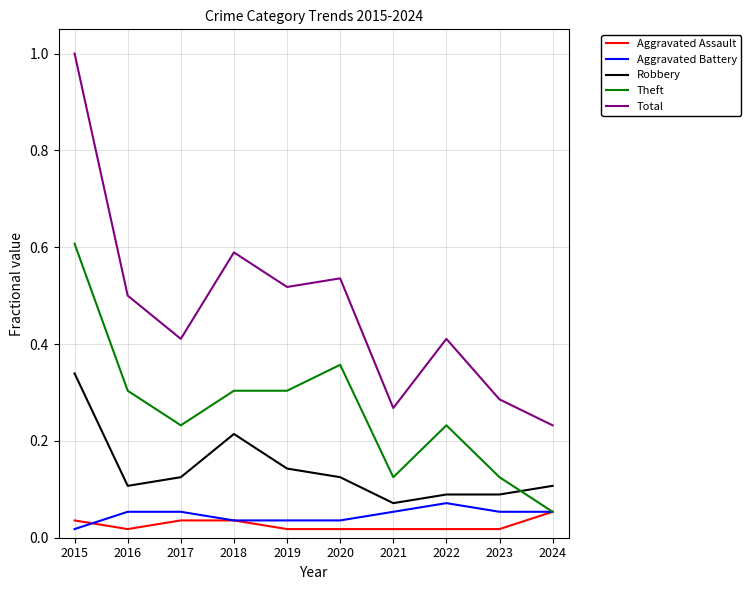

True or false: Total and Theft cross at least once.

False